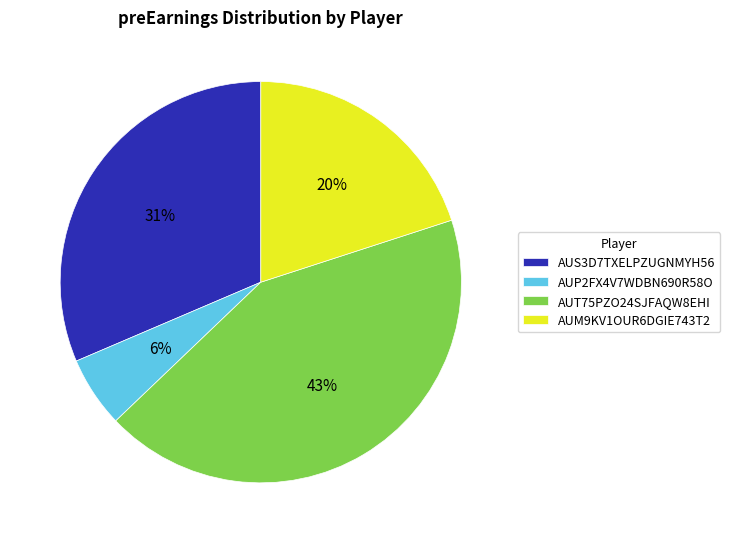

Does any single category account for the majority?

No